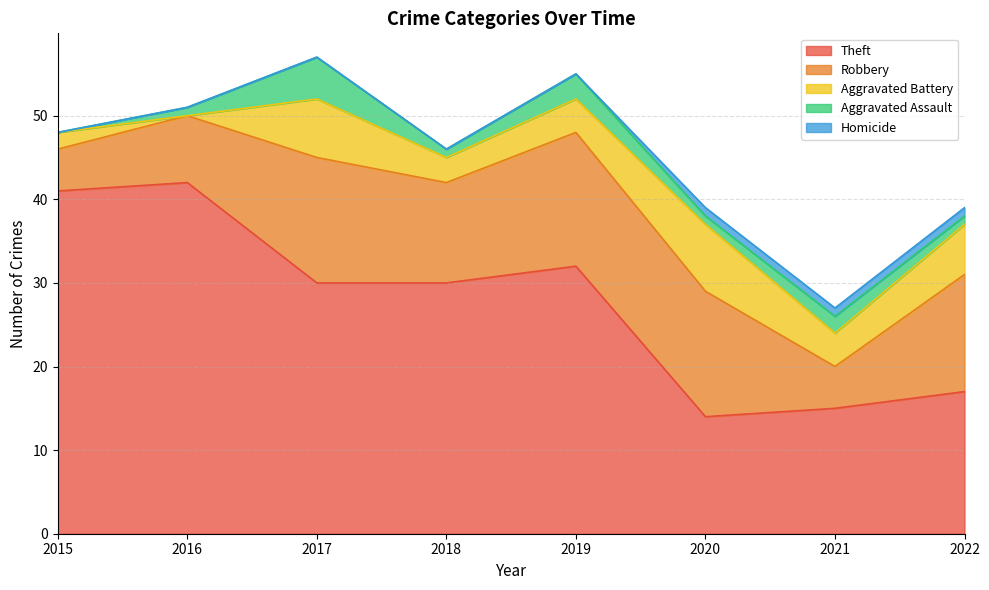

Count the number of categories in the chart.

8